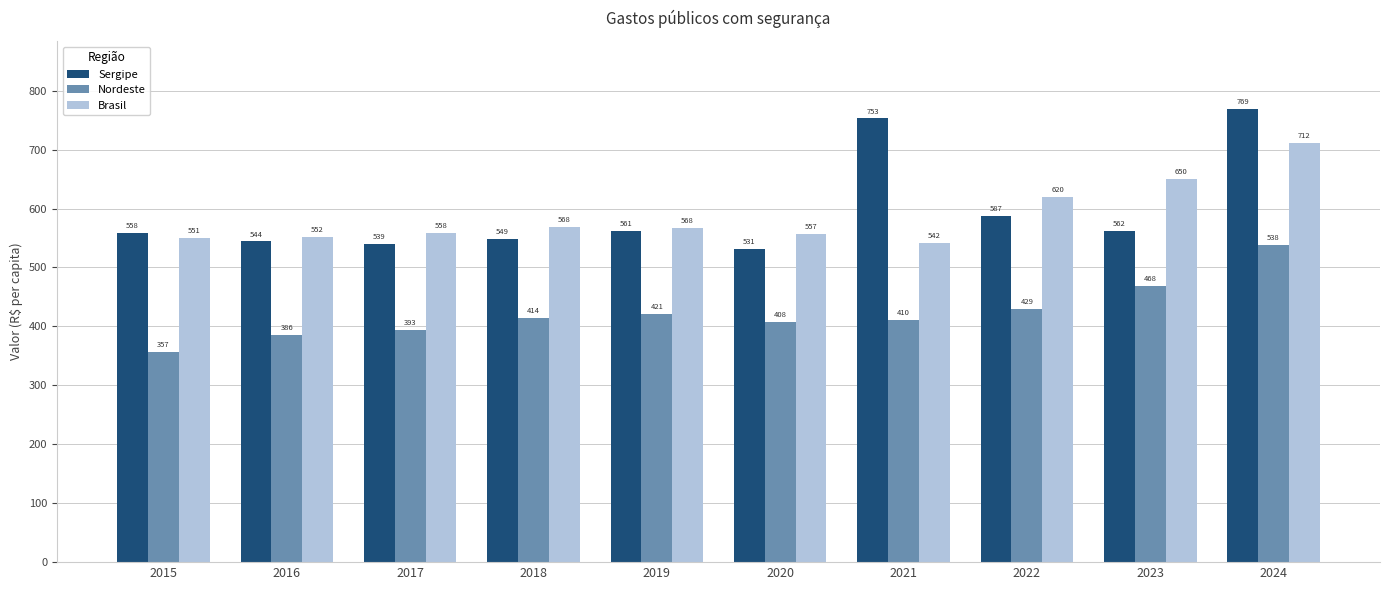

What is the average value of the Brasil series?

587.6